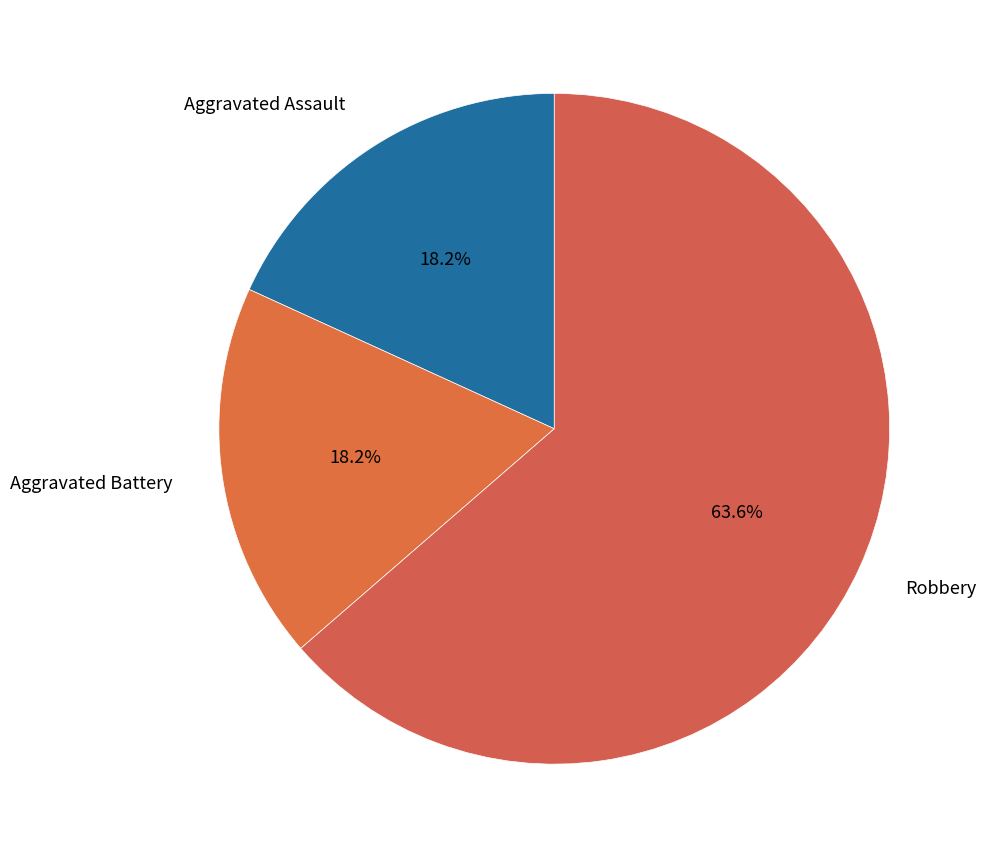

What percentage is NOT represented by Aggravated Battery?

81.8%